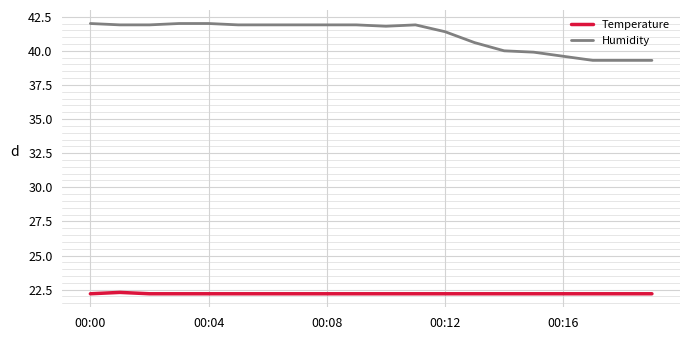

True or false: Temperature and Humidity cross at least once.

False